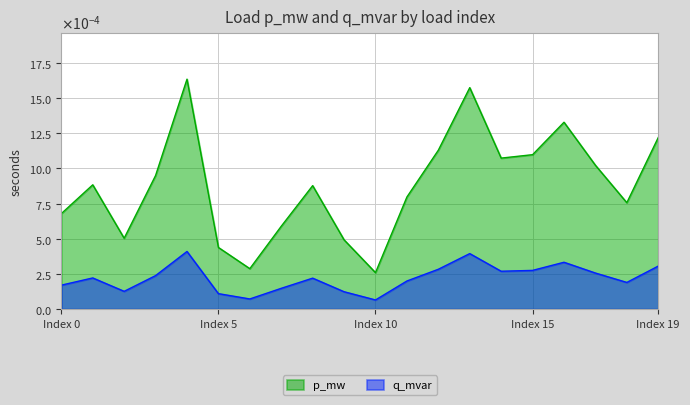

True or false: q_mvar and p_mw cross at least once.

False